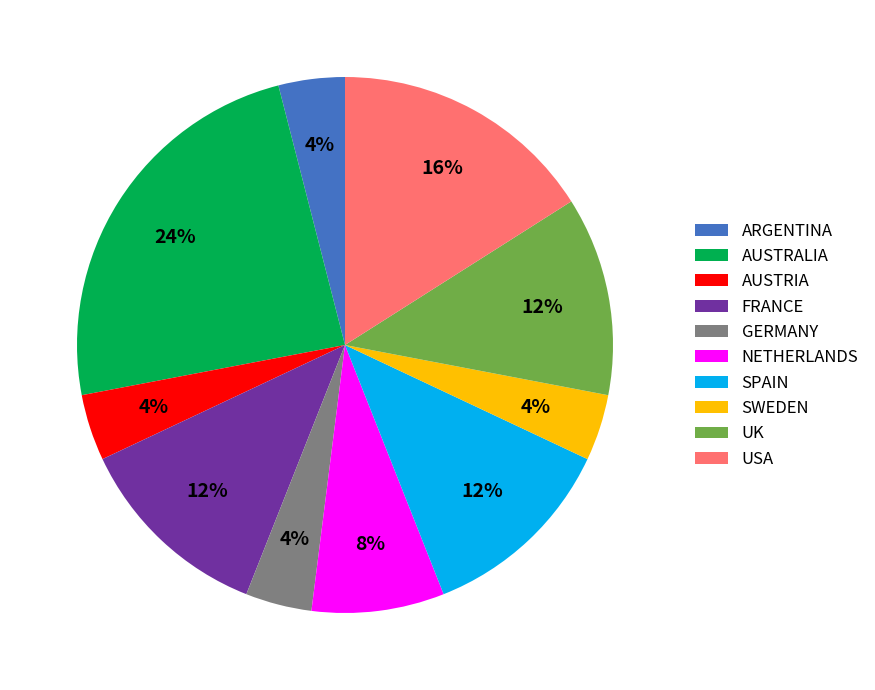

Is UK the majority of the pie?

No